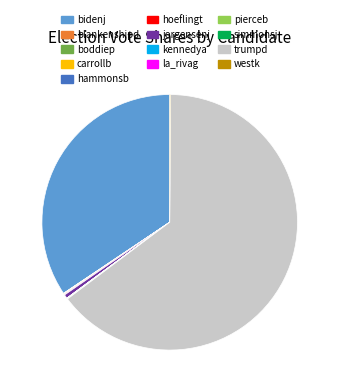

What is the largest slice in the pie chart?

trumpd